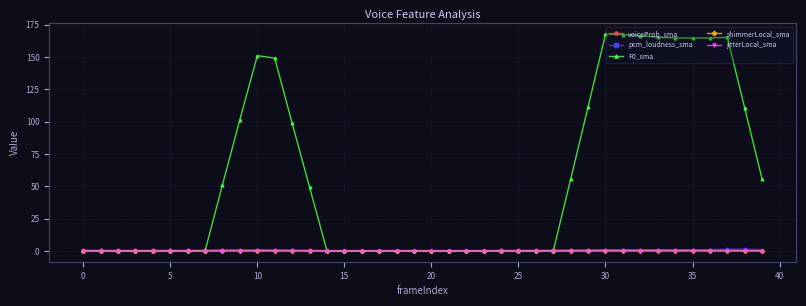

True or false: F0_sma has more than 1 interior local peaks.

True